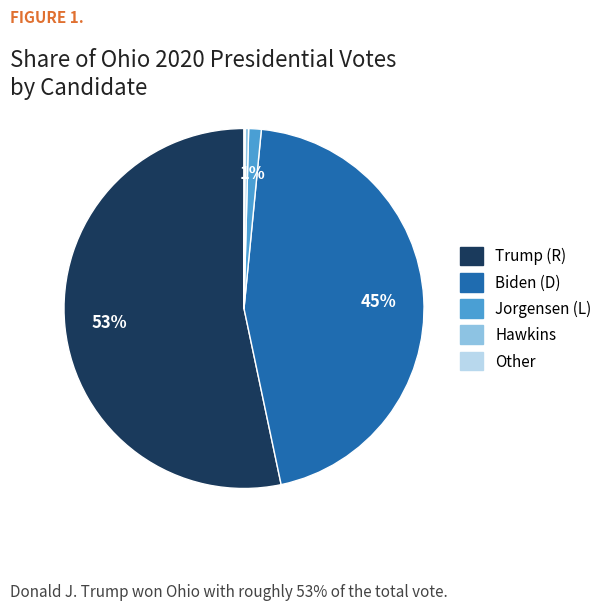

What percentage is the Biden (D) slice, to the nearest percent?

45%